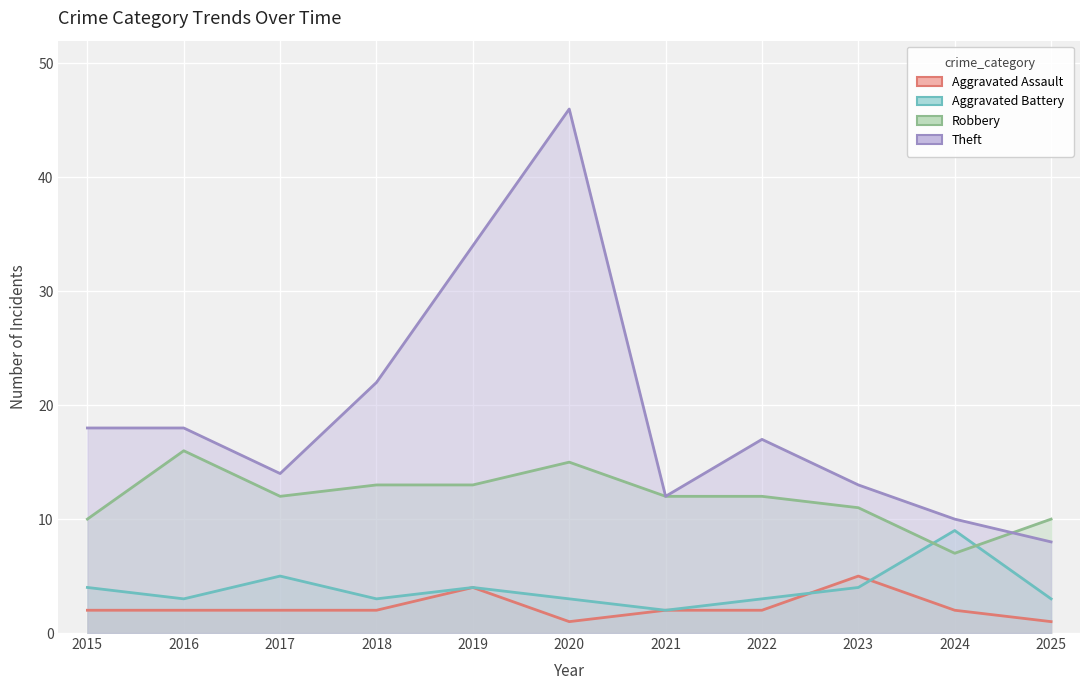

How many interior local valleys does the Theft series have?

2